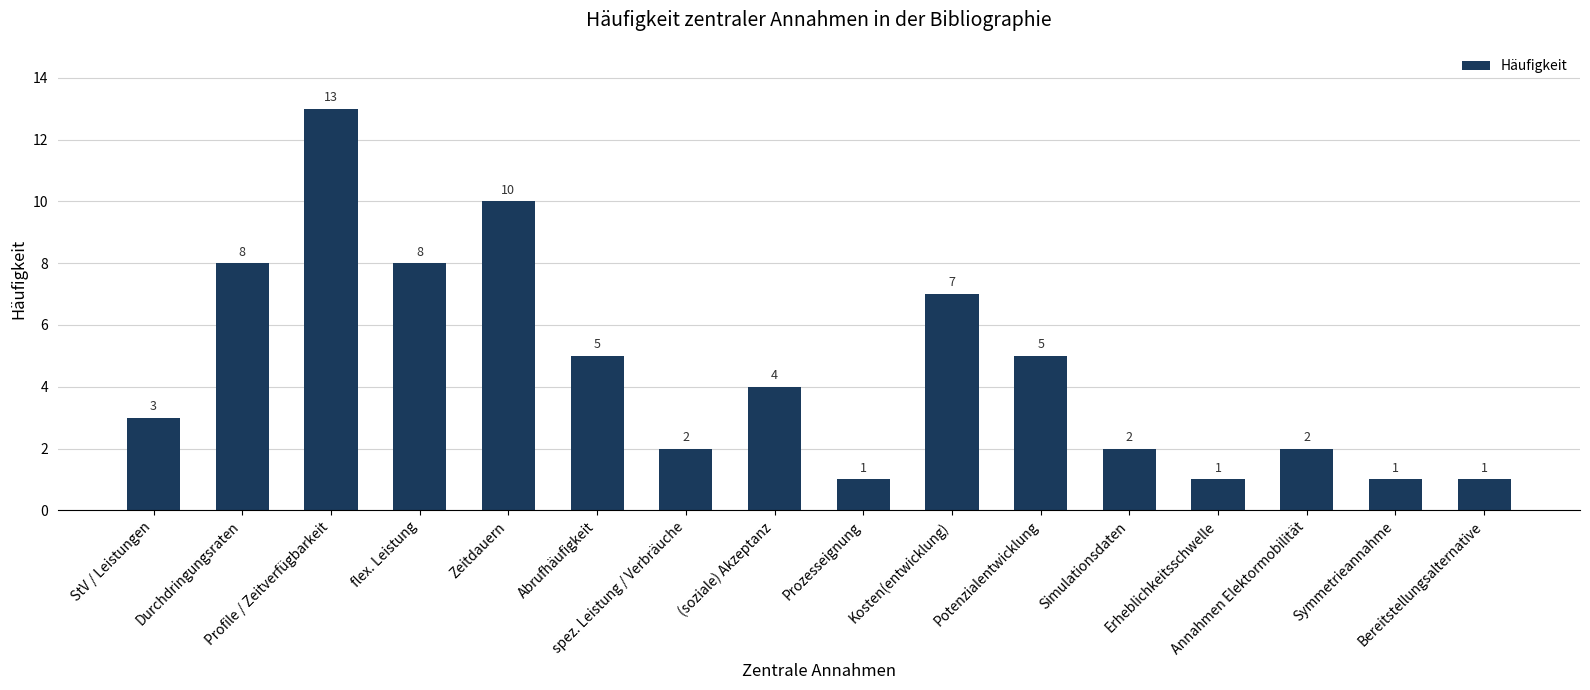

Which label corresponds to the largest value in the chart?

Profile / Zeitverfügbarkeit